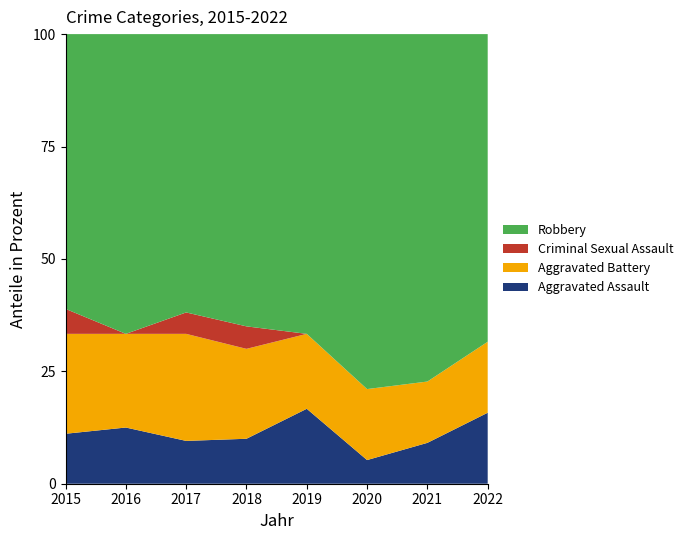

Reading left to right, transcribe all the data shown in this chart.

Aggravated Assault: 2	3	2	2	4	1	2	3
Aggravated Battery: 4	5	5	4	4	3	3	3
Criminal Sexual Assault: 1	0	1	1	0	0	0	0
Robbery: 11	16	13	13	16	15	17	13